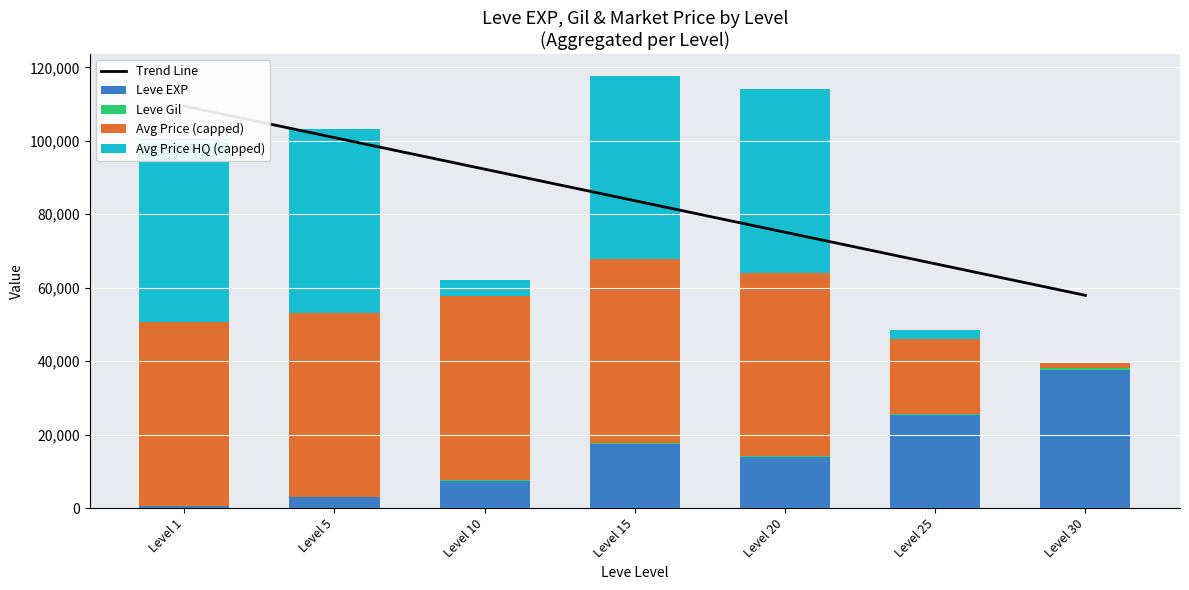

What is the average value of the Avg Price (capped) series?

38829.6